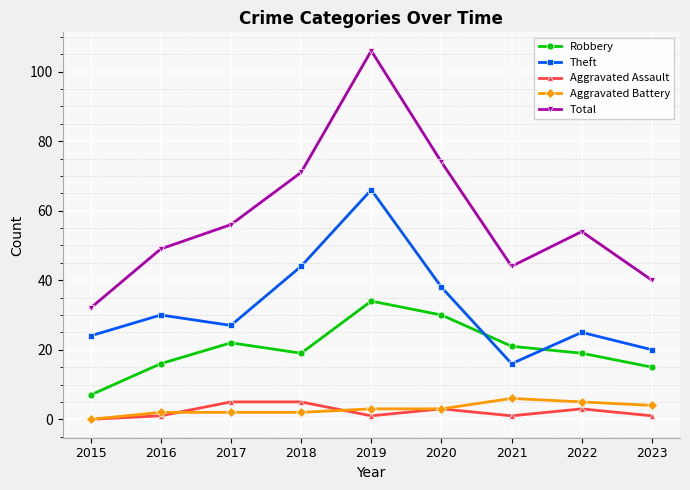

True or false: Theft has more than 1 interior local peaks.

True